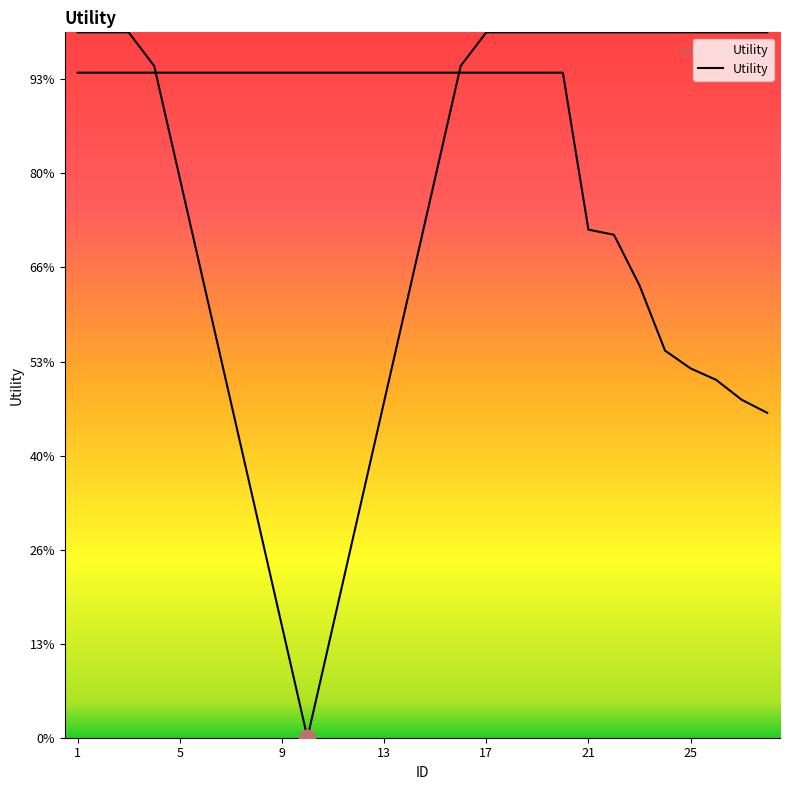

Between 13 and 11, which is larger?

13